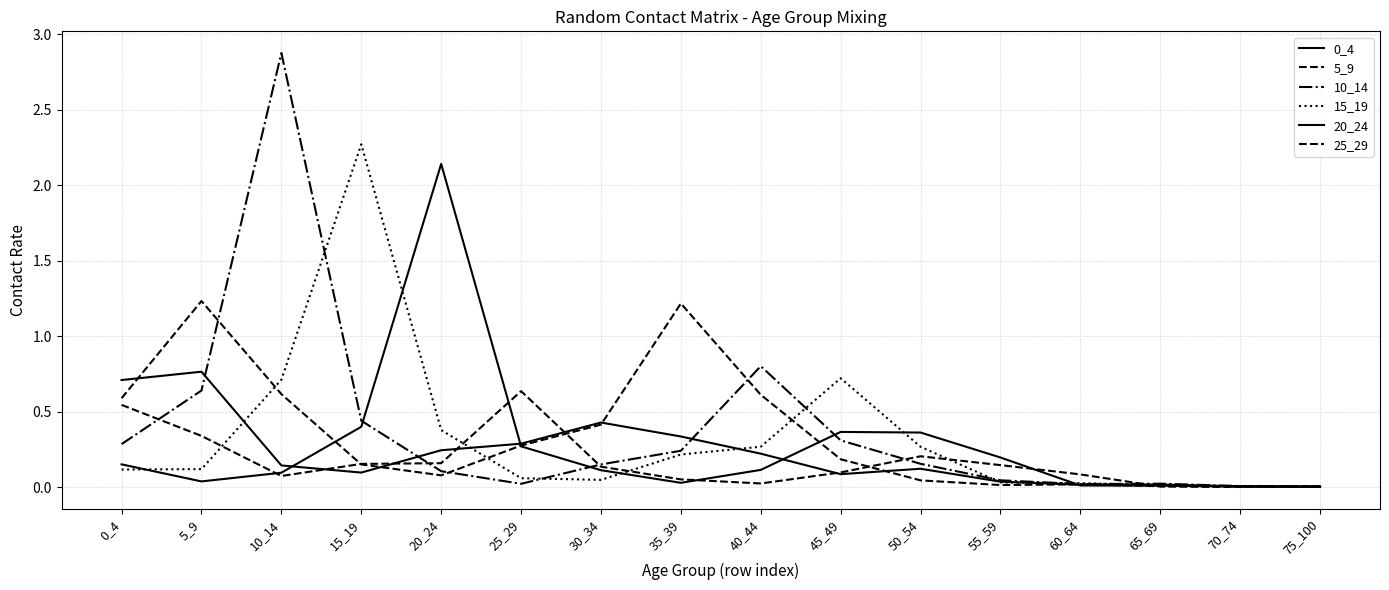

How many lines are shown in the chart?

6